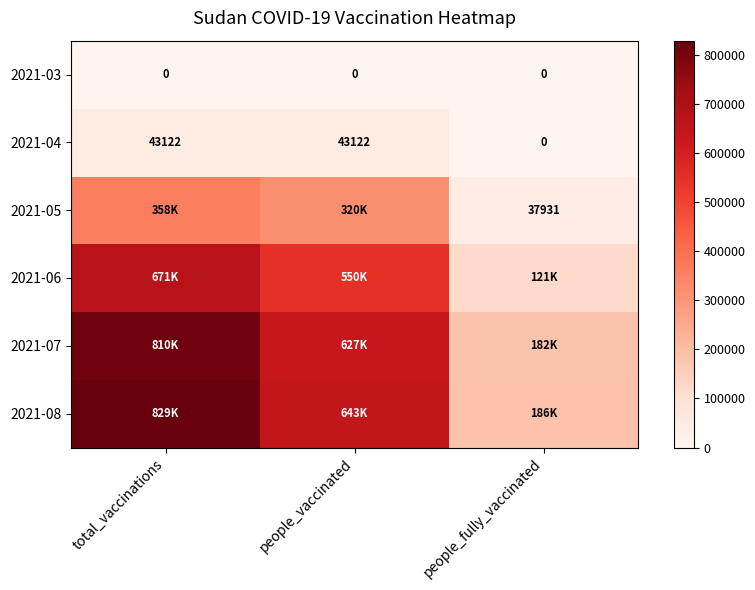

What is the maximum value shown in the chart?

829682